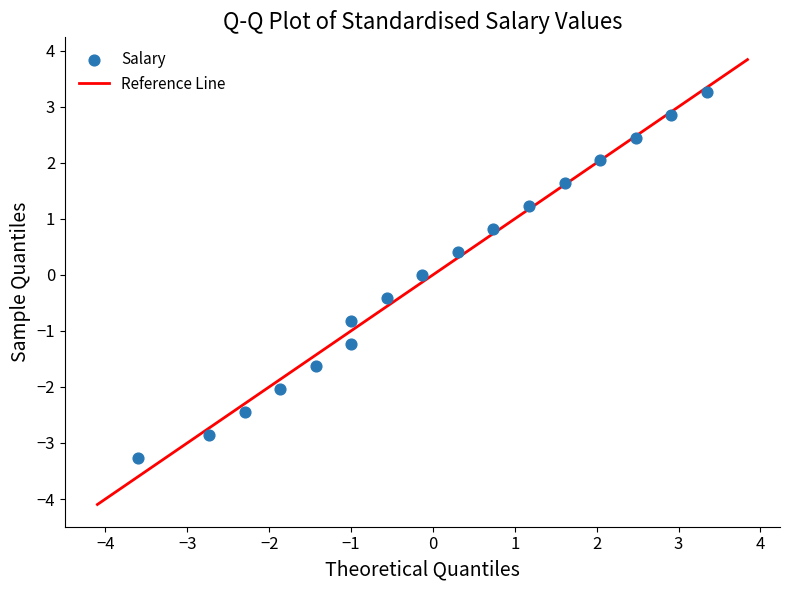

What is the range of X values (max minus min)?

6.9